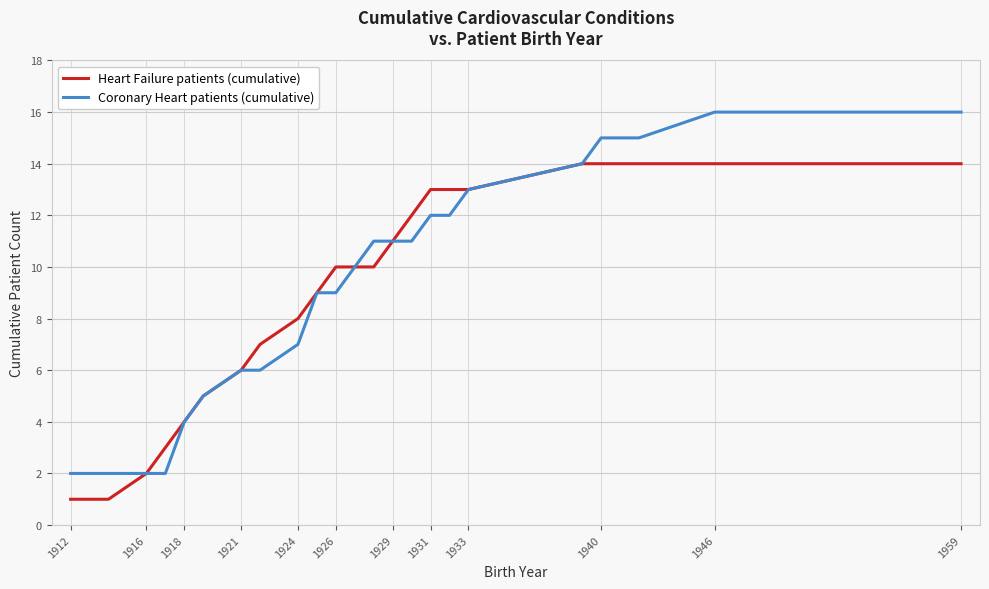

List the series in order of their peak value, lowest first.

Heart Failure patients (cumulative), Coronary Heart patients (cumulative)